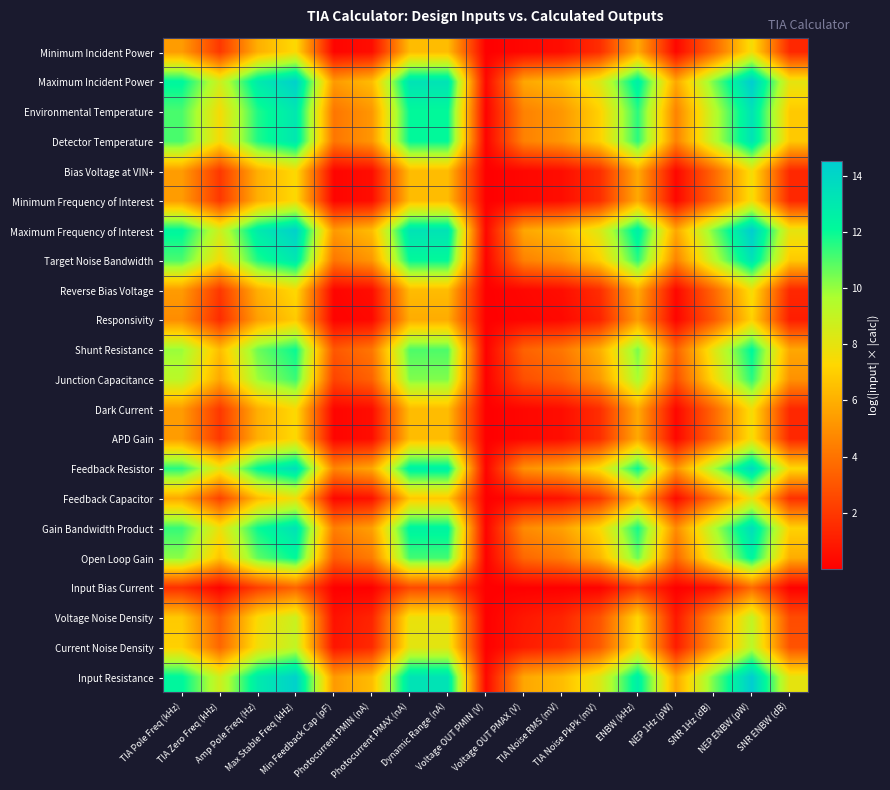

Which has a higher value, Voltage OUT PMAX (V) or Max Stable Freq (kHz)?

Max Stable Freq (kHz)